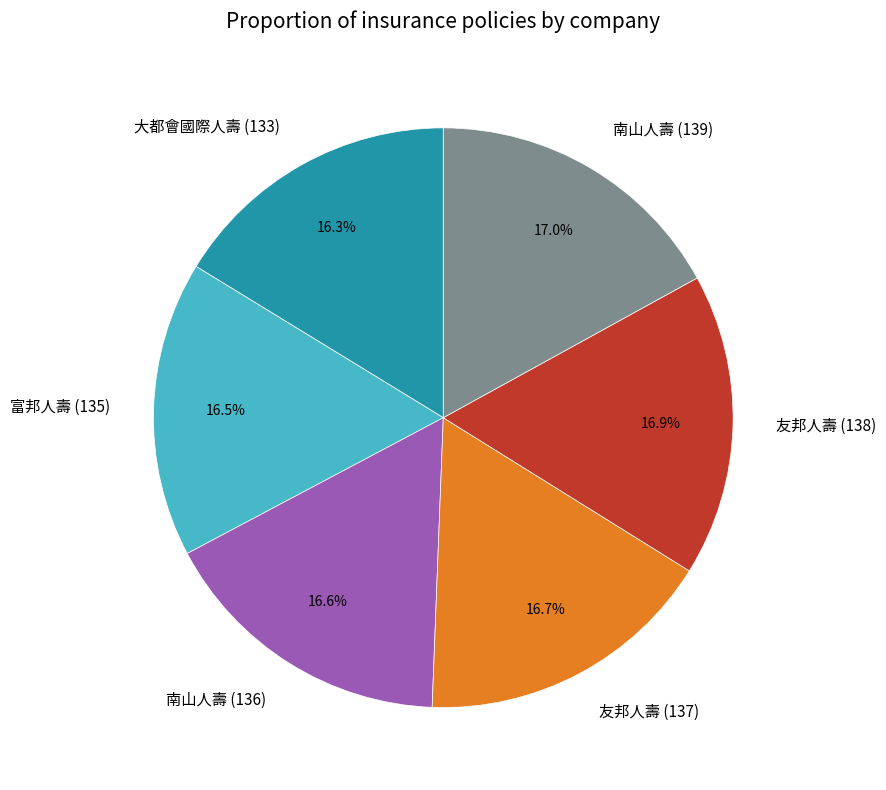

Is there a majority slice in this chart?

No